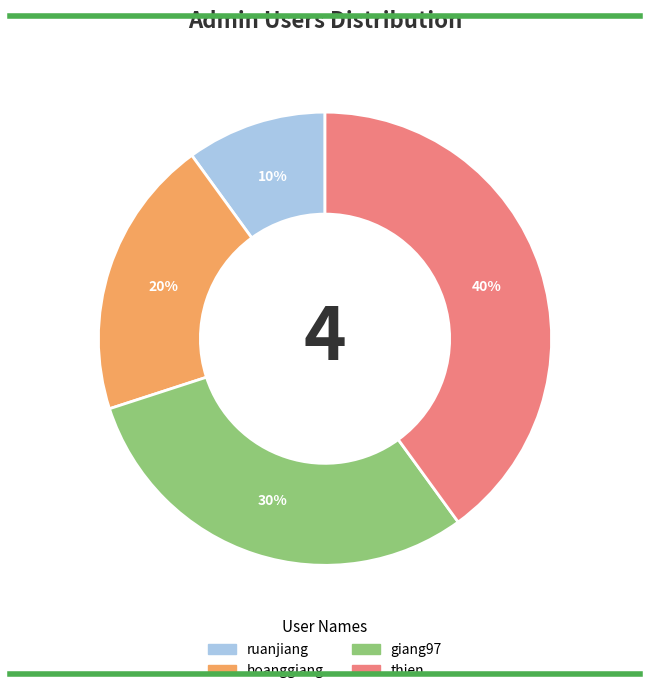

To the nearest percent, what portion does ruanjiang represent?

10%